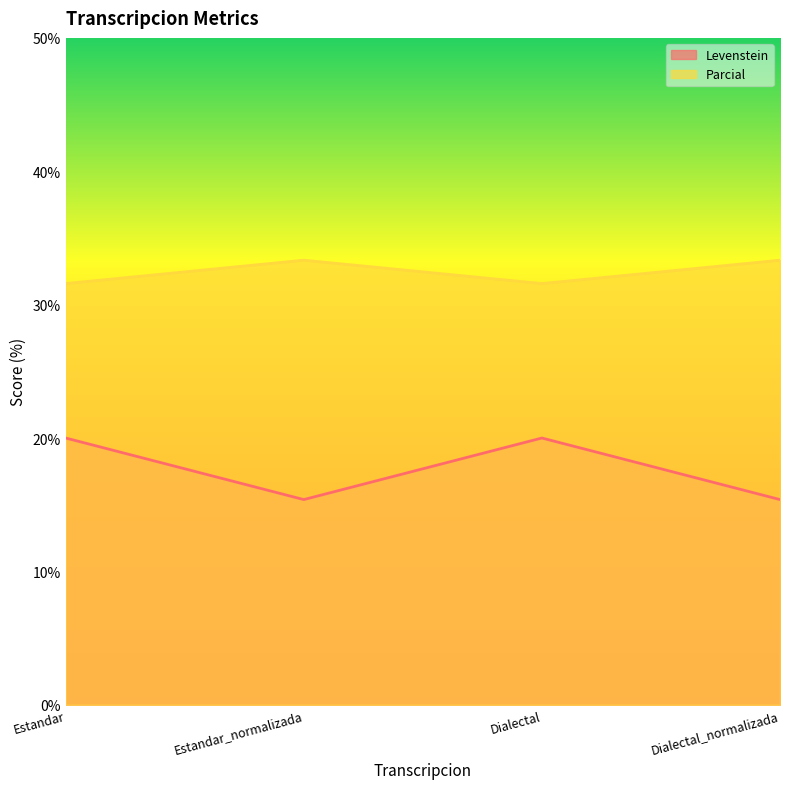

Is the value of Levenstein at Estandar_normalizada greater than the value of Parcial at Estandar_normalizada?

No